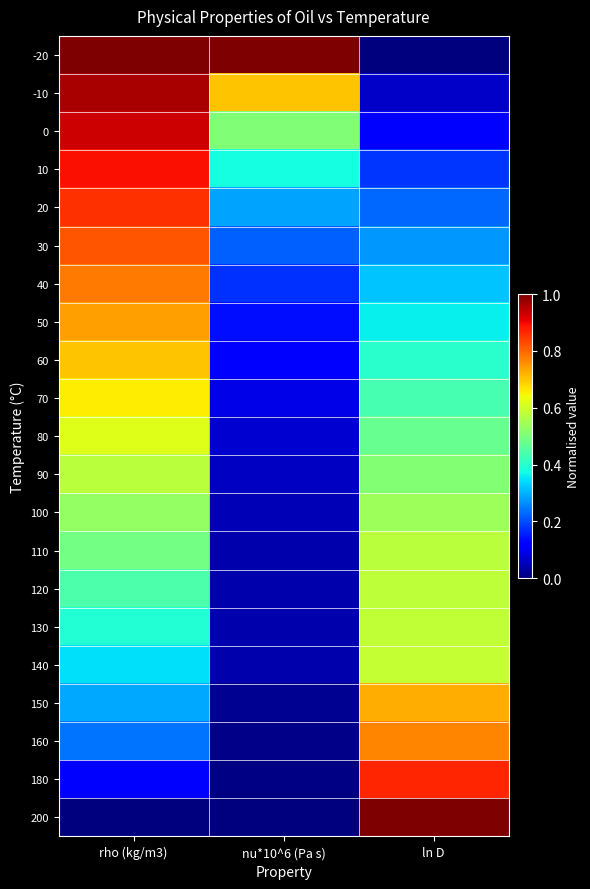

Which category has the lowest value across all series?

ln D